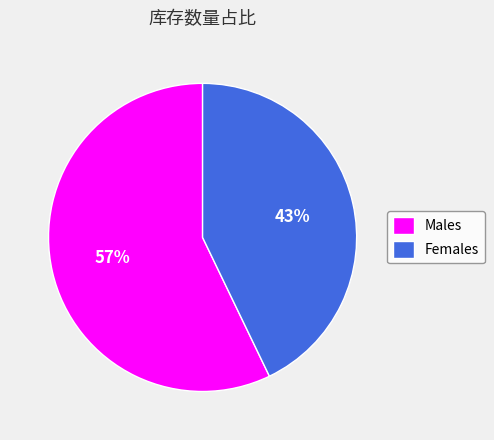

How many slices are in this pie chart?

2